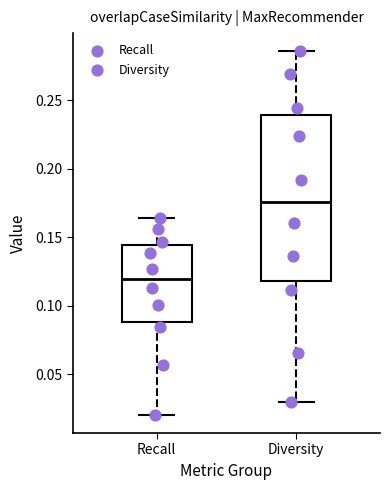

Reading left to right, transcribe this box plot: for each box, give where its median line is, the range the box spans, and where its two whiskers end, as read against the y-axis. The values are not printed on the chart, so give them approximately, as read against the axis.

Recall: median 0.120, box 0.090 to 0.145, whiskers 0.020 to 0.165
Diversity: median 0.175, box 0.120 to 0.240, whiskers 0.030 to 0.285